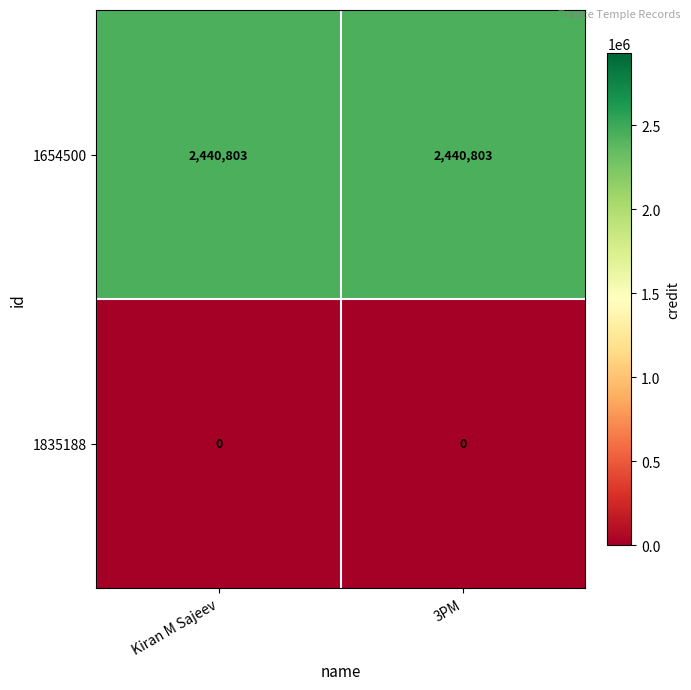

Reading left to right, extract all data points from this chart.

1654500: Kiran M Sajeev=2440803	3PM=2440803
1835188: Kiran M Sajeev=0	3PM=0